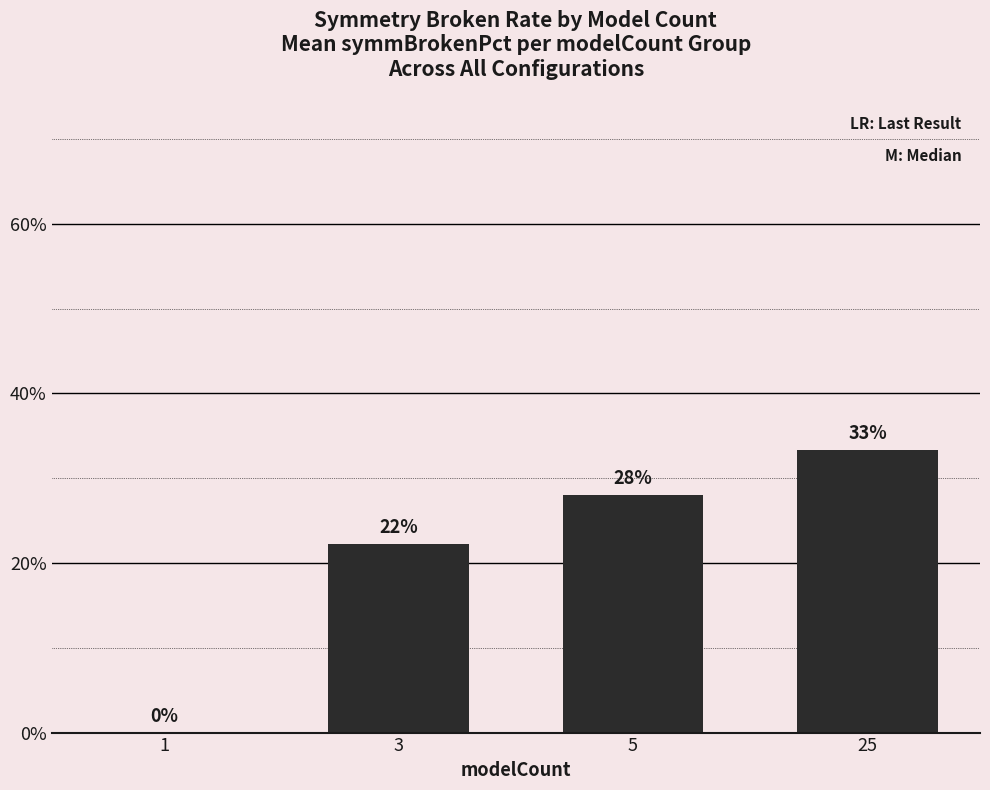

Where is the data nearest to the value 16?

3